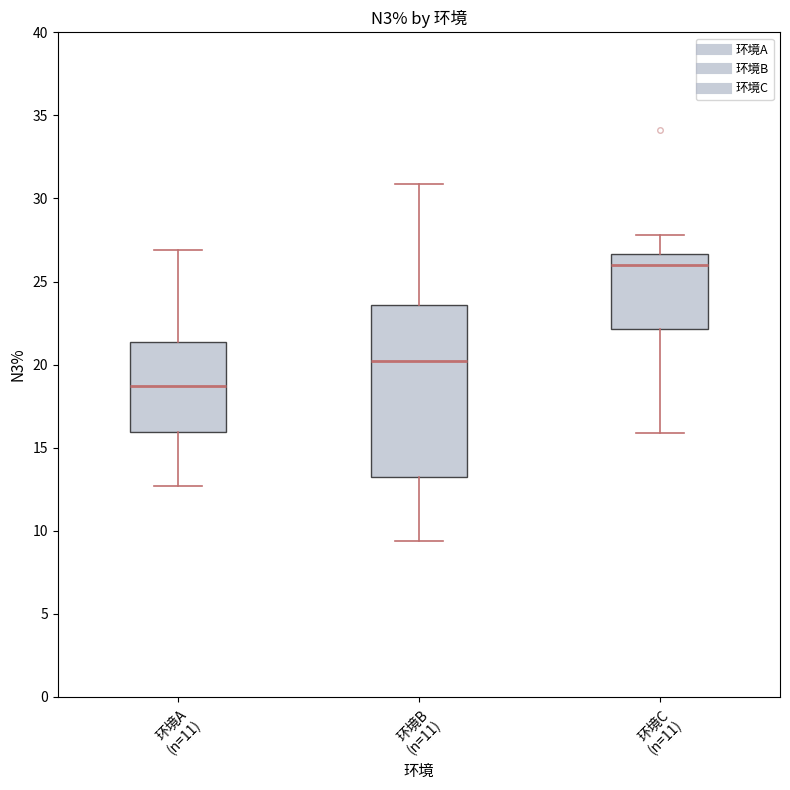

Which box's median line is the lowest?

环境A (n=11)